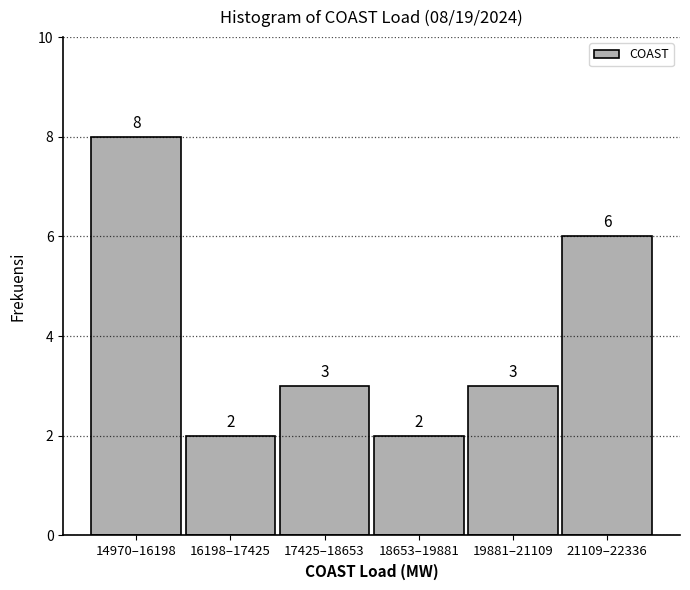

Reading left to right, extract all data points from this chart.

8	2	3	2	3	6